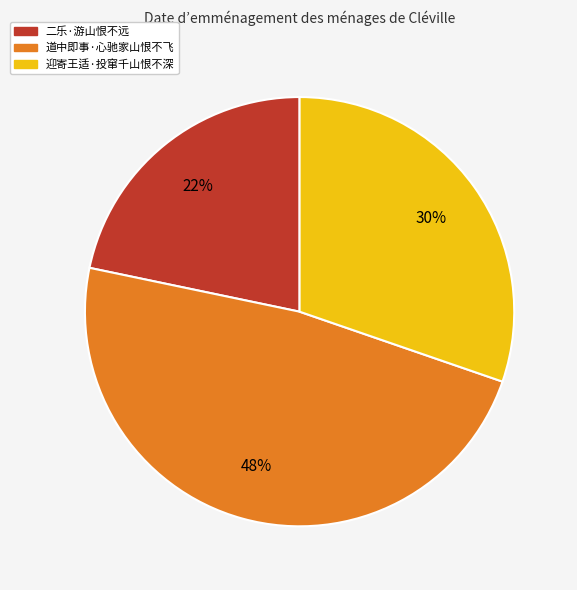

Combined, do 道中即事·心驰家山恨不飞 and 二乐·游山恨不远 account for over 50%?

Yes